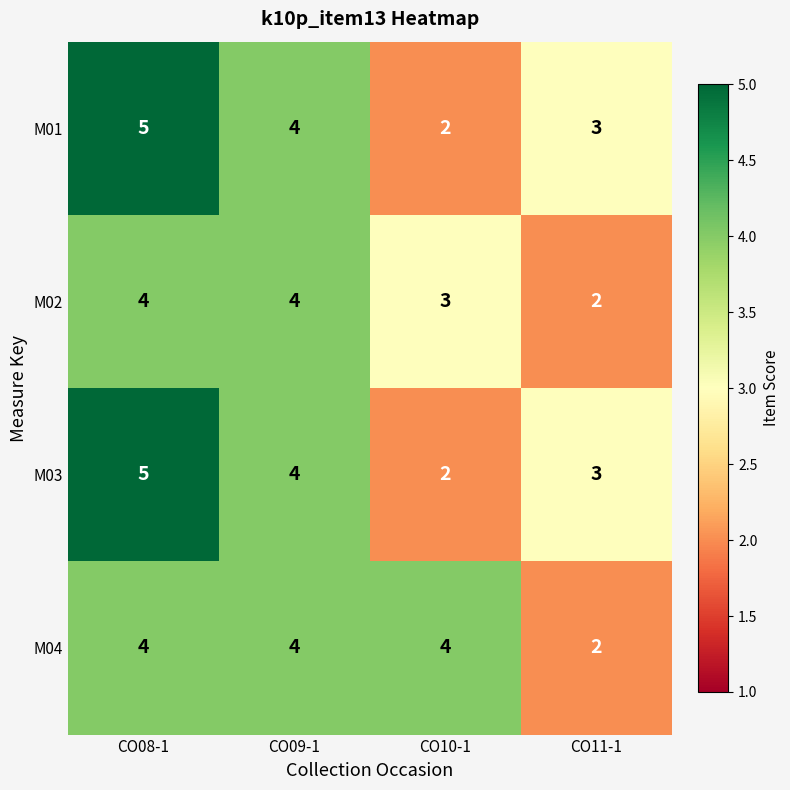

The value of M01 at CO08-1 is 7. True or false?

False